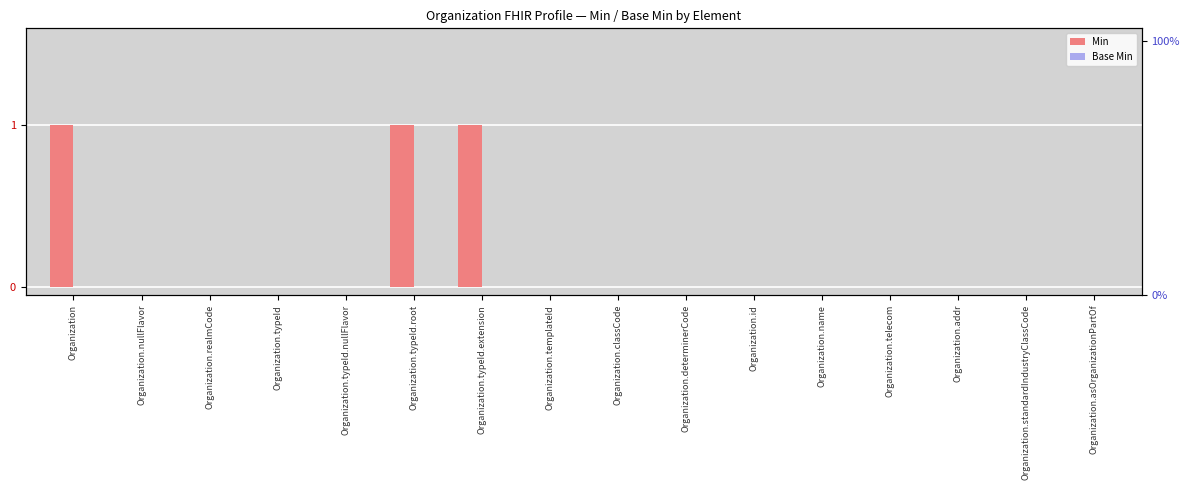

At which category is the sum across all series the highest?

Organization